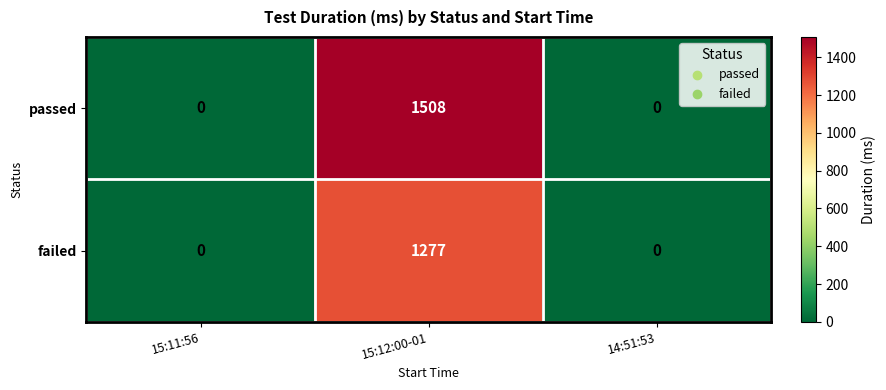

Reading right to left, what are all the values shown in this chart?

passed: 0	1508	0
failed: 0	1277	0